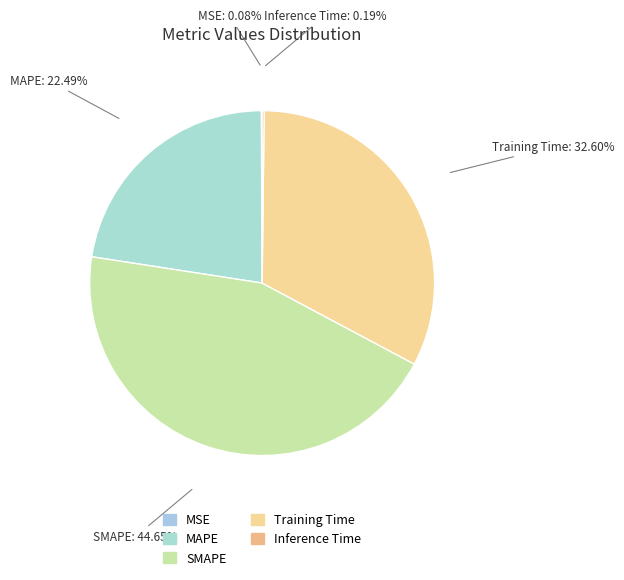

Which category has the biggest portion of the pie?

SMAPE